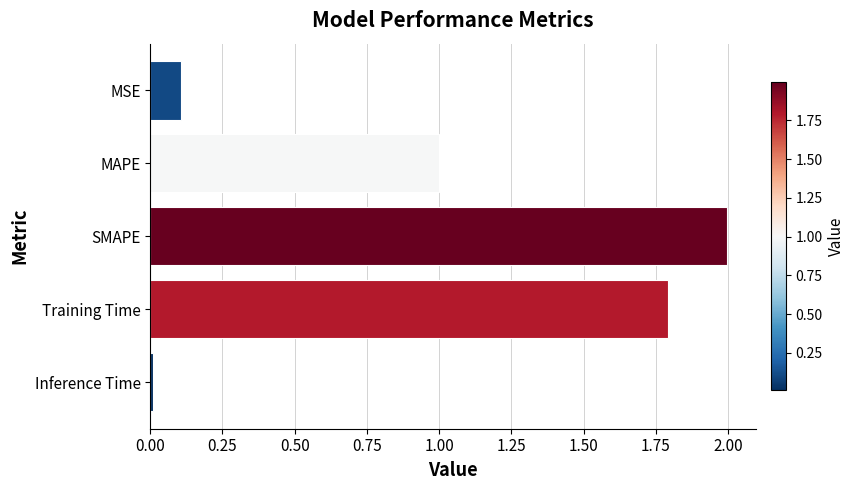

Is it true that the value at MAPE is 0.7?

False